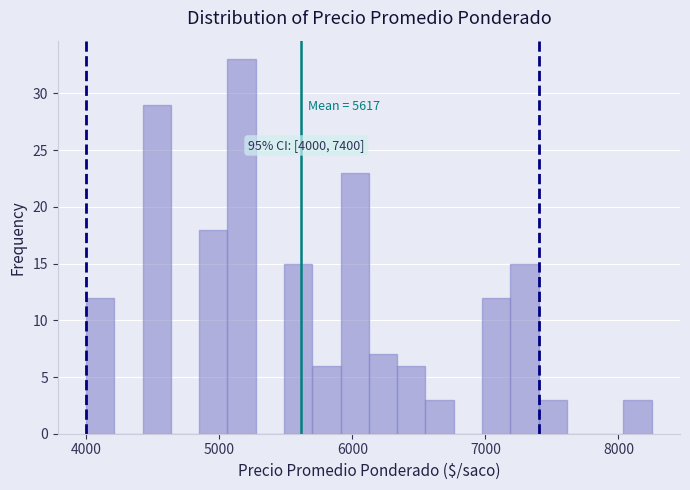

Read against the x-axis, roughly where is the centre of the tallest bar?

5200